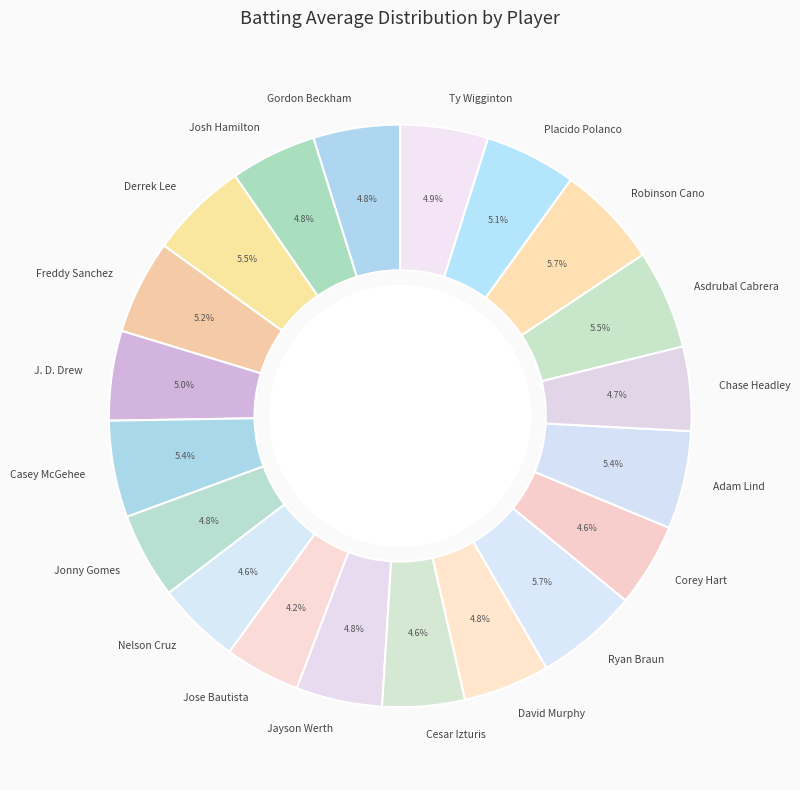

The David Murphy slice represents 5% of the pie. True or false?

True